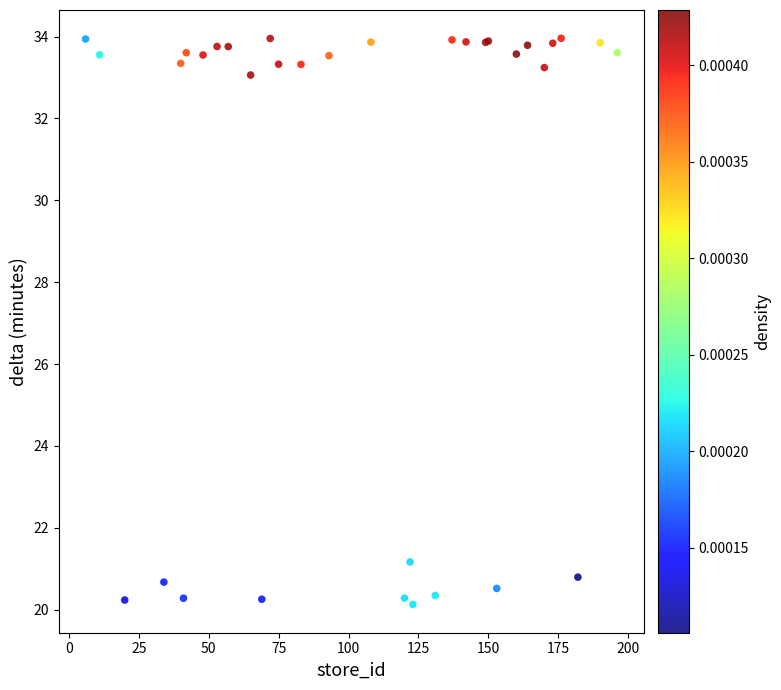

What Y value in the scatter plot is closest to 27?

21.2